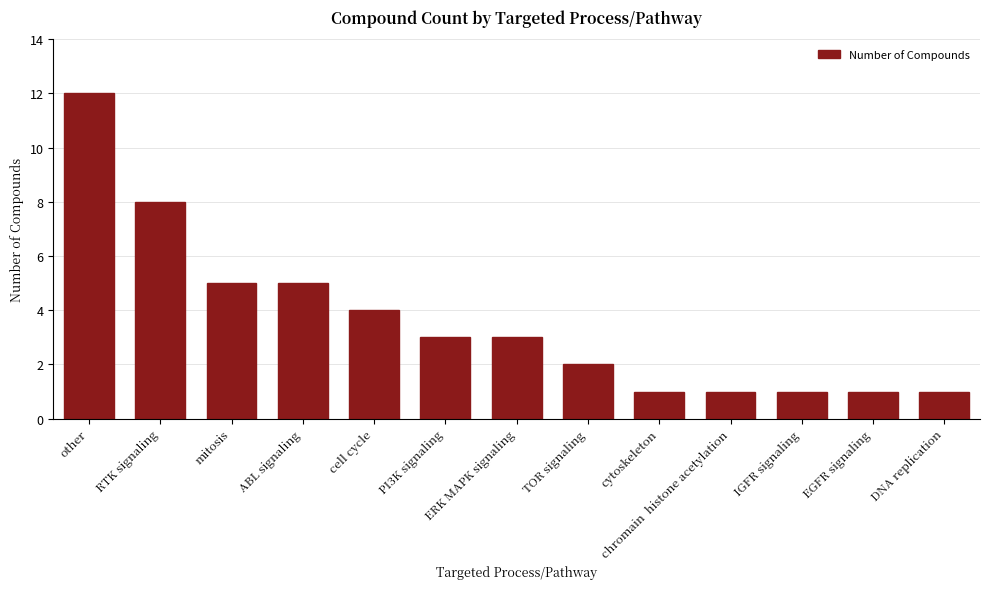

Between ERK MAPK signaling and other, which is larger?

other